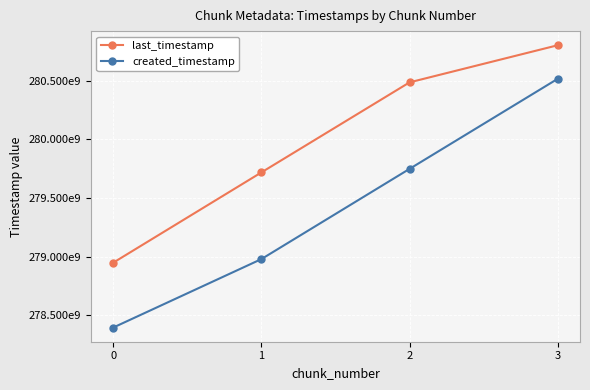

What are all the series names shown in the legend?

last_timestamp, created_timestamp